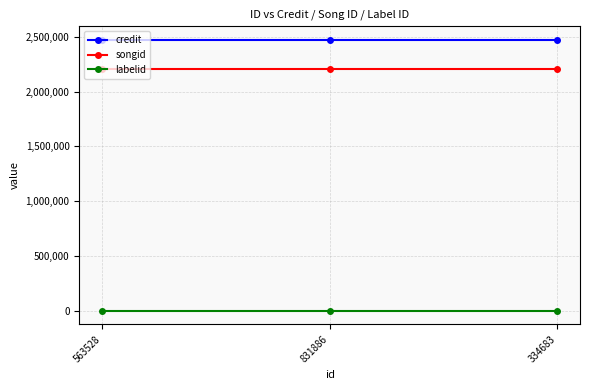

Is the value of songid at 334683 greater than the value of labelid at 563528?

Yes